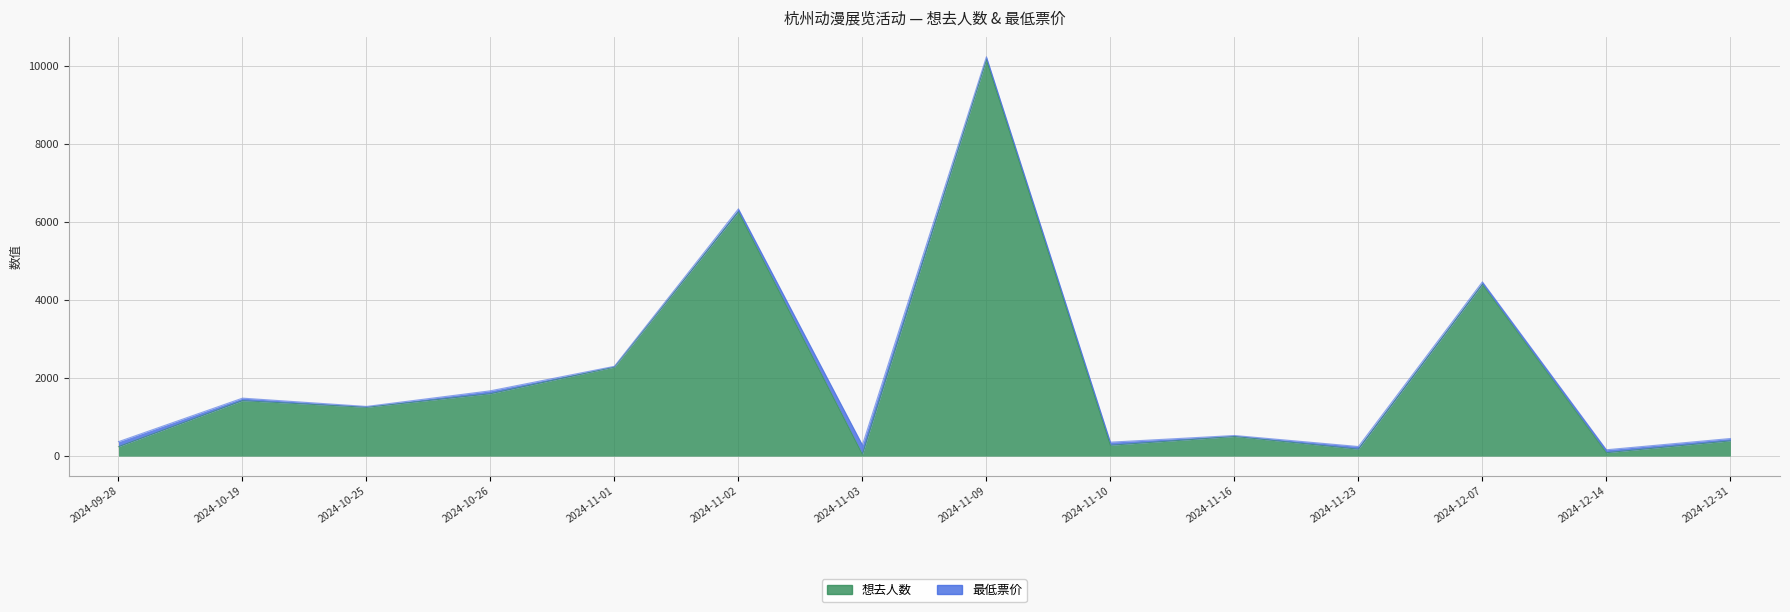

Is it true that the value at 2024-11-01 is 3249?

False